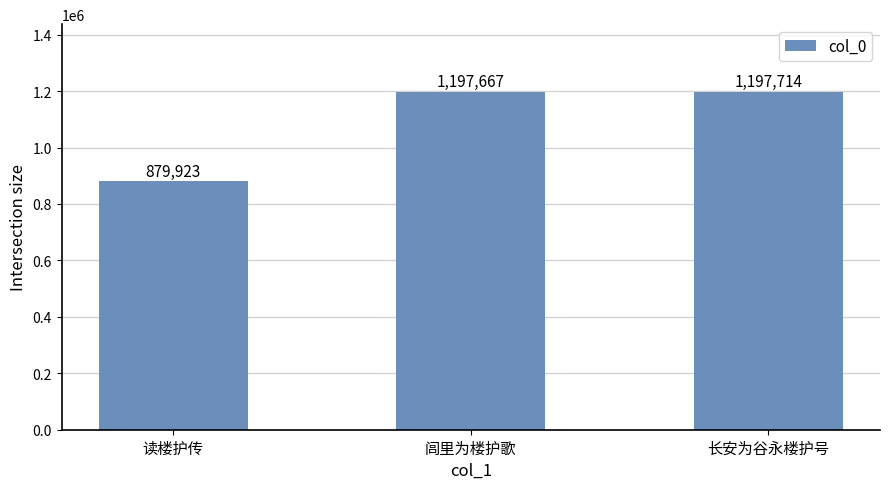

Rank the categories by value from lowest to highest.

读楼护传, 闾里为楼护歌, 长安为谷永楼护号